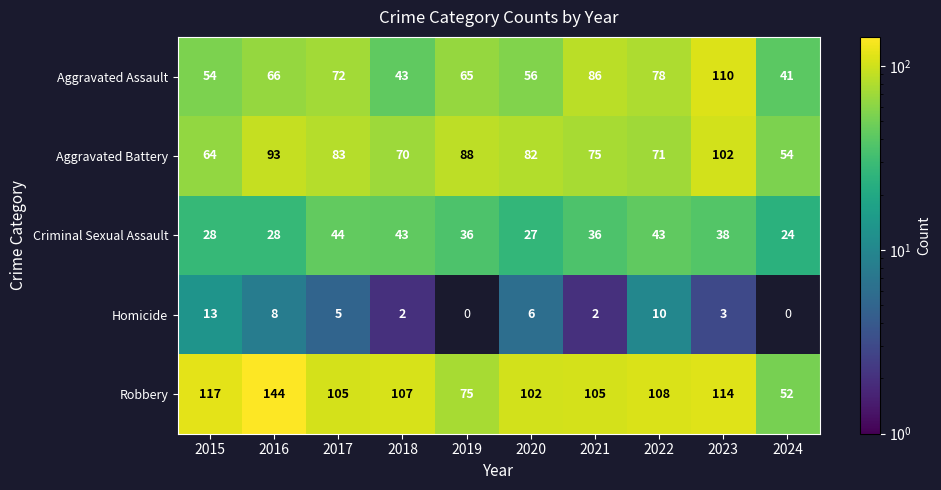

Between 2016 and 2021, which series saw the biggest shift?

Robbery